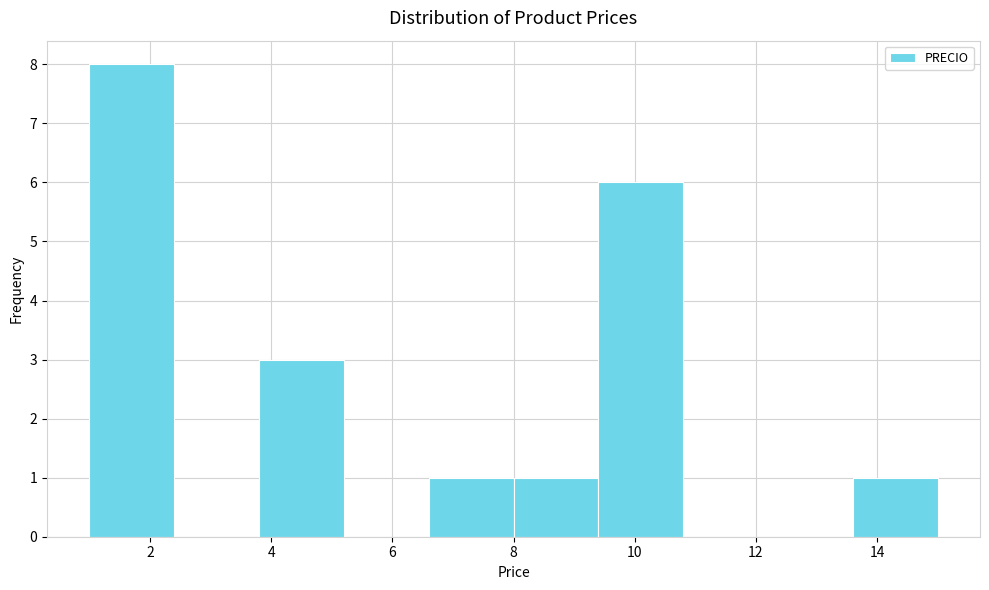

What is the height of the bar covering 3.8 to 5.2 on the x-axis? The values are not printed on the chart, so give them approximately, as read against the axis.

3